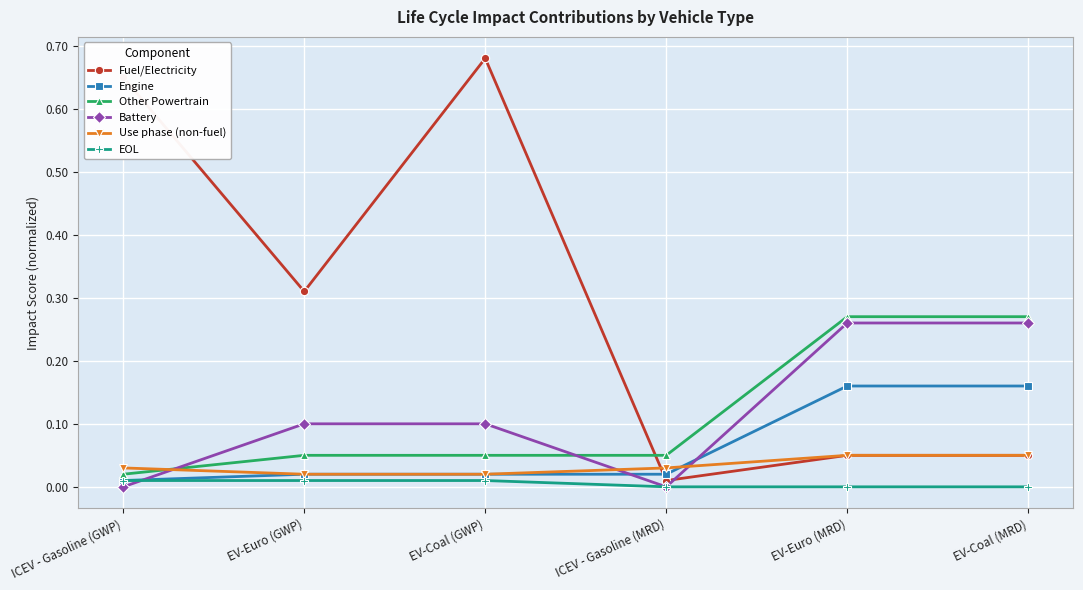

At which category is the sum across all series the highest?

EV-Coal (GWP)